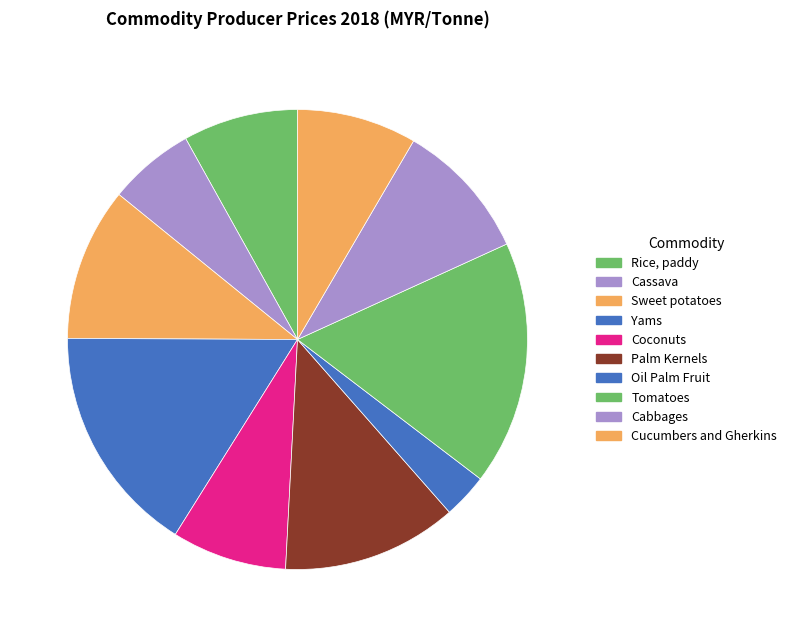

Count the number of slices in the pie.

10